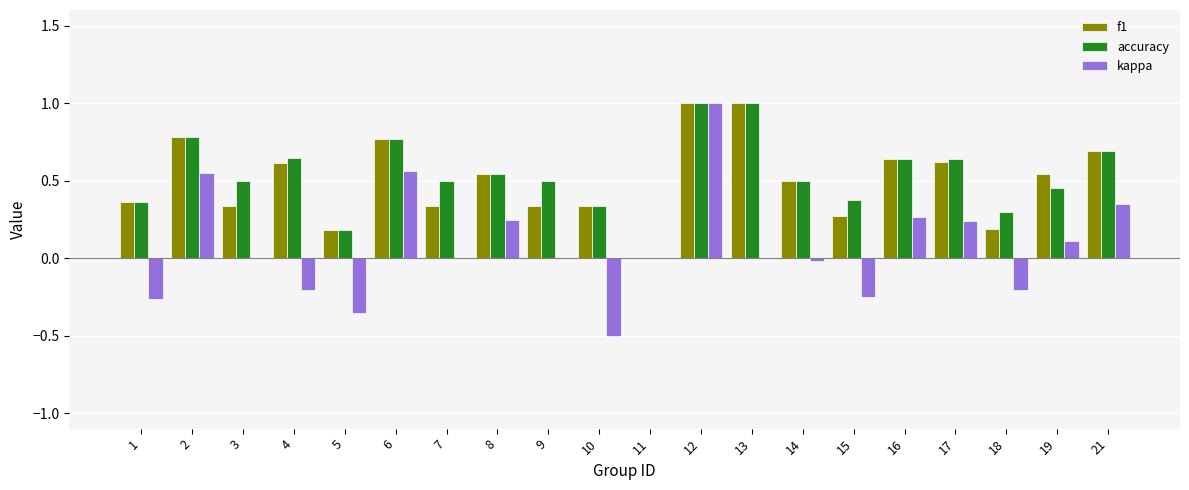

What is the sum of the accuracy values at 6 and 4?

1.4